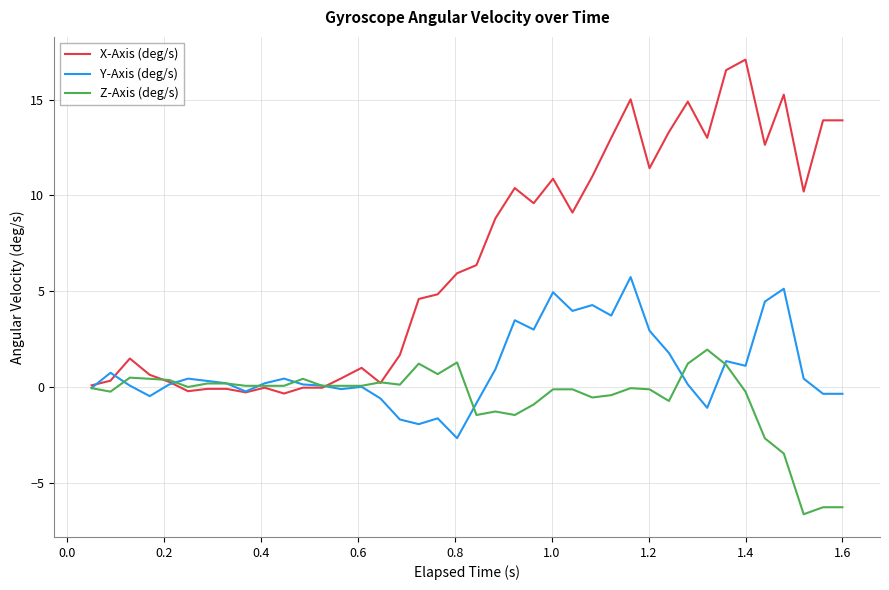

True or false: Z-Axis (deg/s) and X-Axis (deg/s) cross at least once.

True